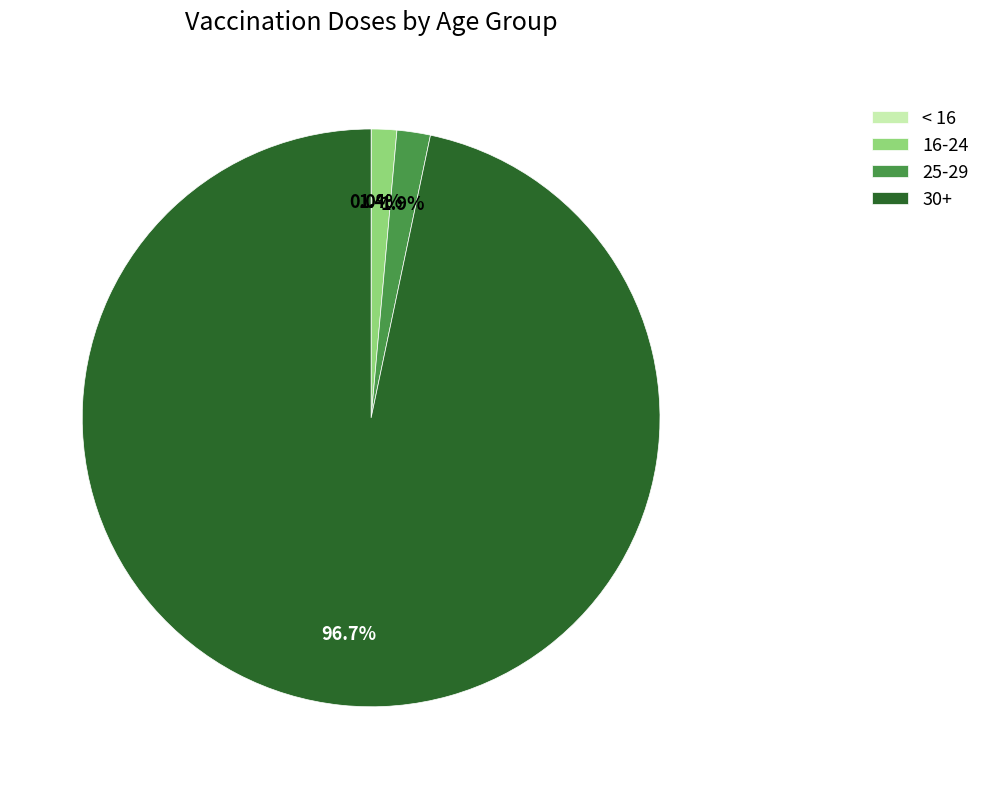

Which has a higher value, 30+ or 25-29?

30+